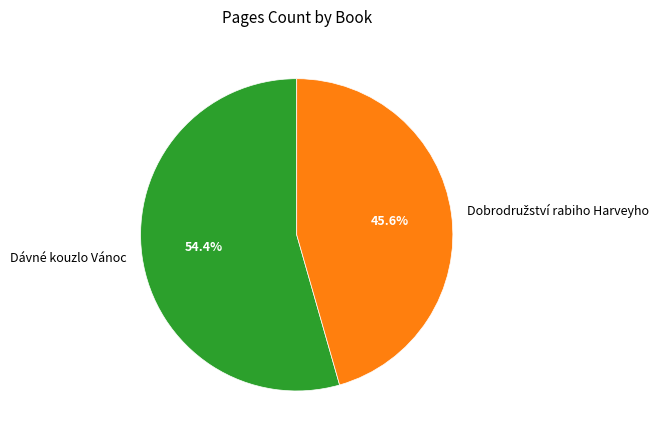

What is the majority slice?

Dávné kouzlo Vánoc